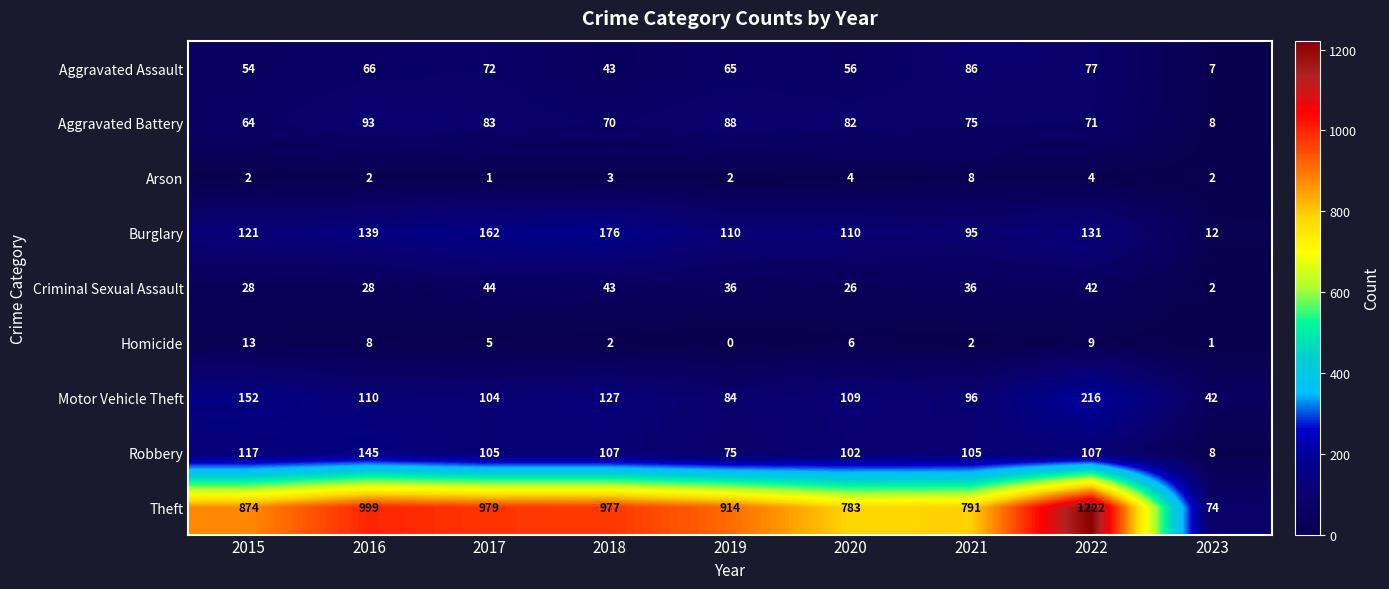

The value of Motor Vehicle Theft at 2015 is 152. True or false?

True